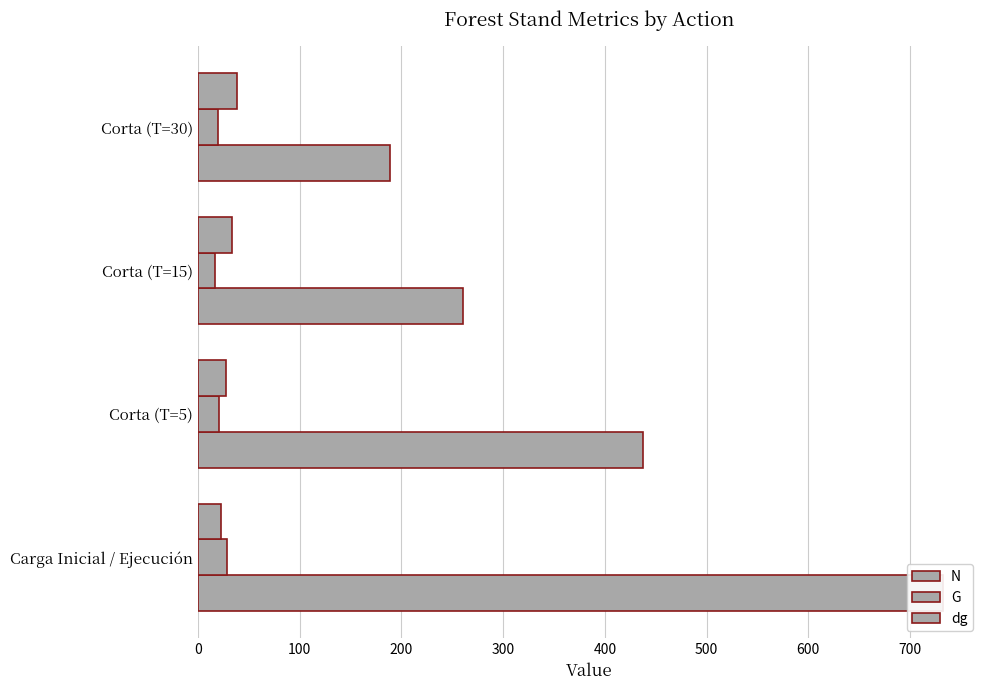

What is the difference between the highest and lowest values at Corta (T=15)?

243.5